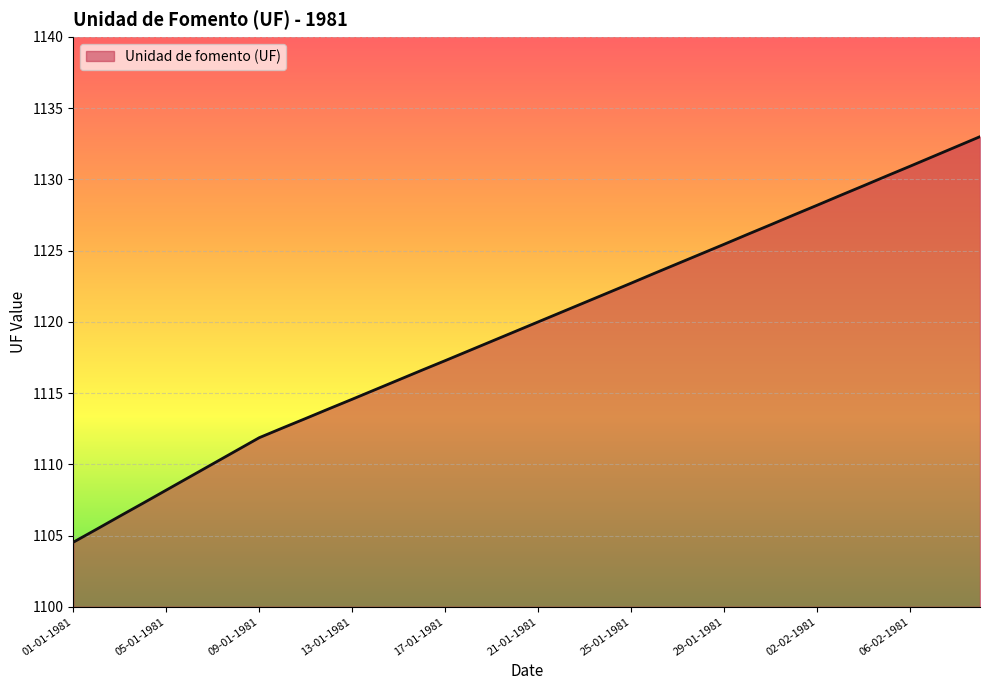

What is the smallest value displayed?

1104.5